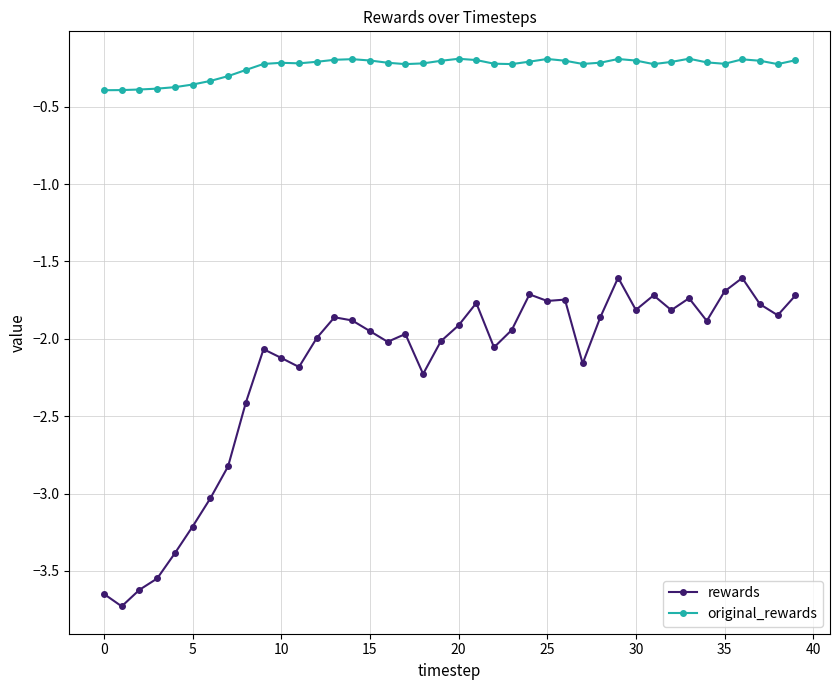

True or false: original_rewards and rewards cross at least once.

False